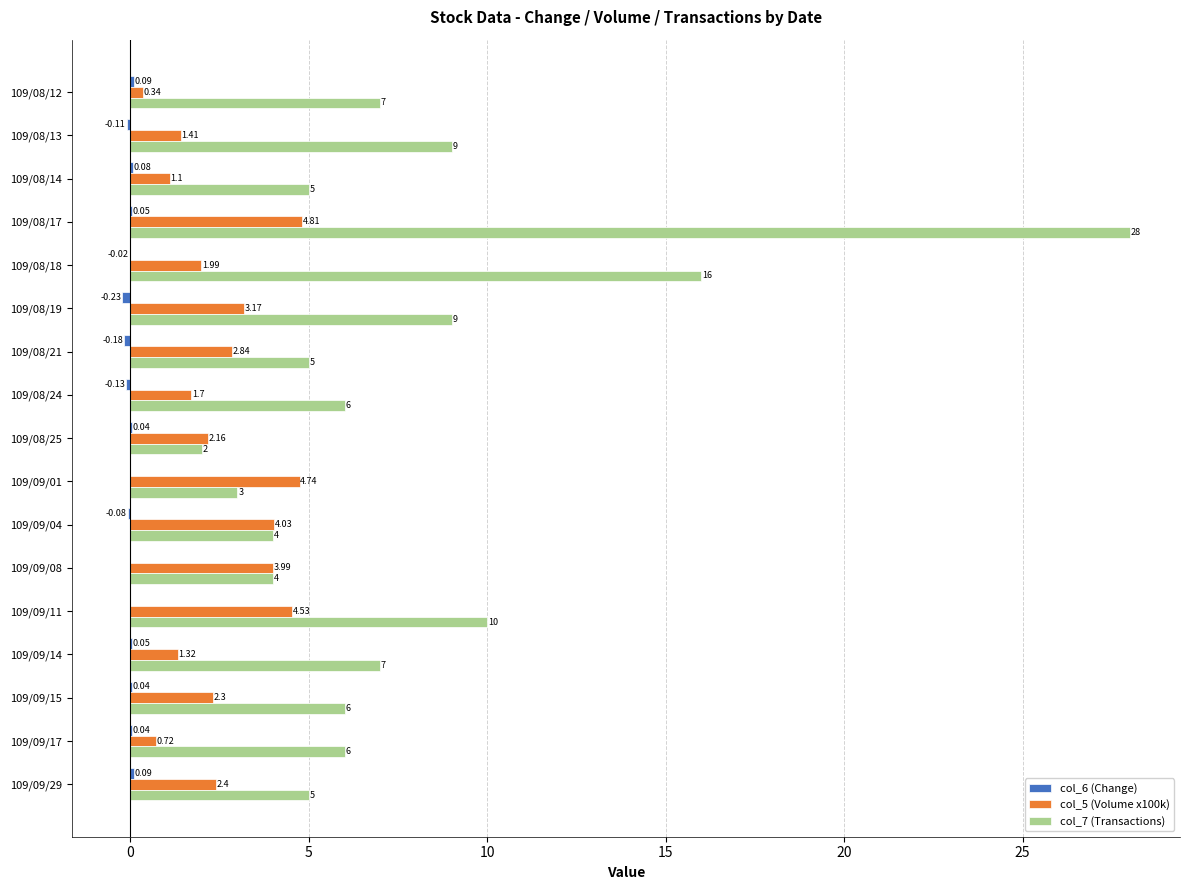

What is the sum of all col_7 (Transactions) values?

132.0